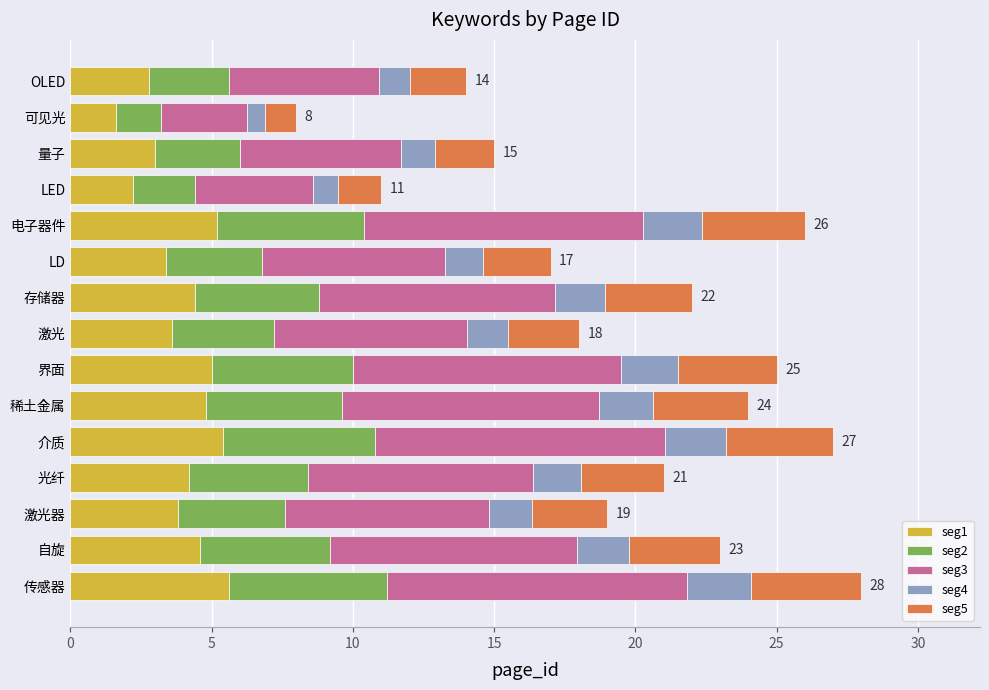

What is the minimum value for seg1?

1.6